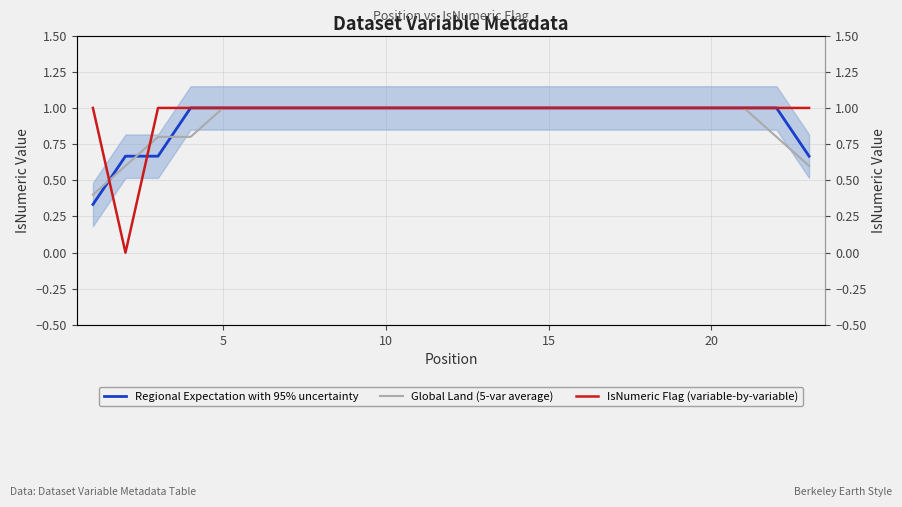

What is the sum of all Global Land (5-var average) values?

21.0